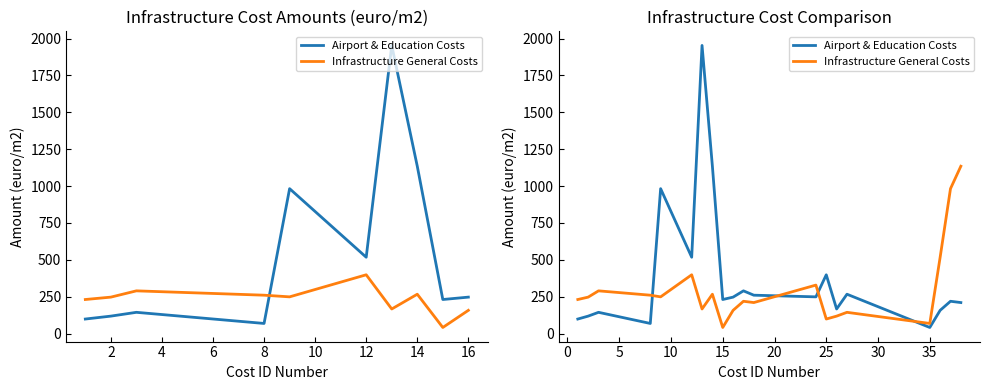

What is the difference between the second highest and second lowest values in the Airport & Education Costs series?

1065.7